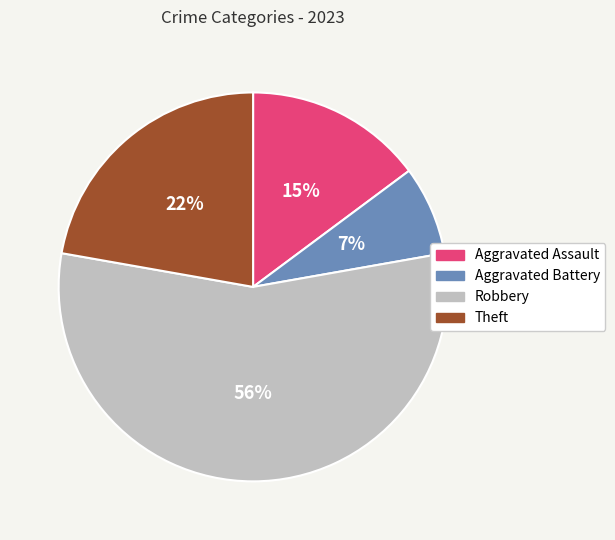

Is there any slice that represents more than half of the pie?

Yes